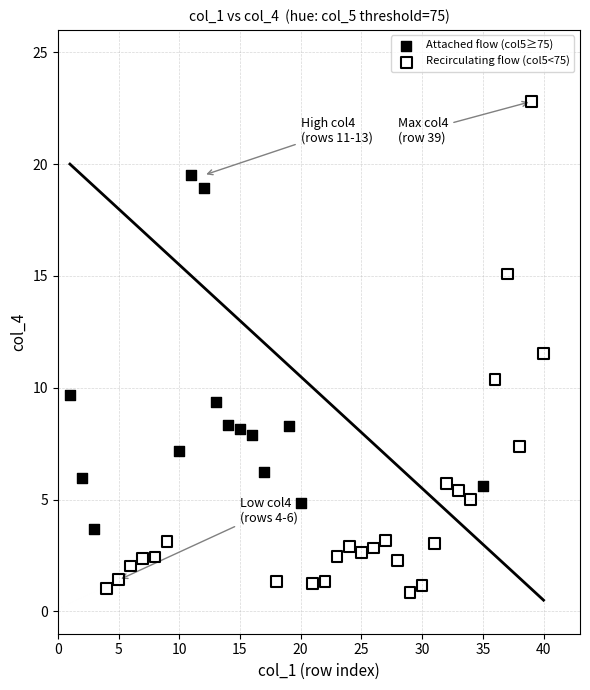

Which series contains the lowest Y value?

Recirculating flow (col5<75)